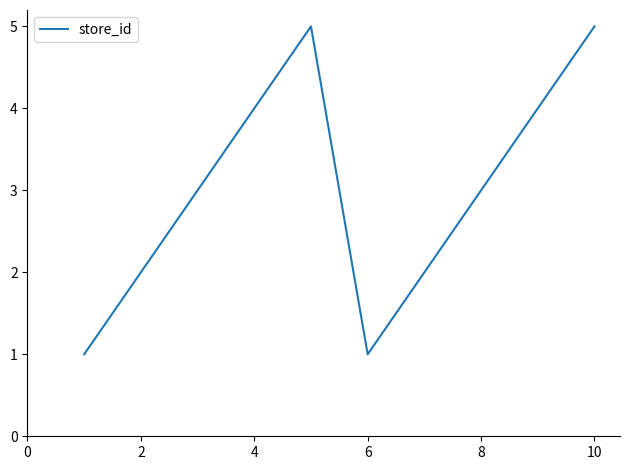

True or false: there are more than 1 points higher than both neighbors.

False